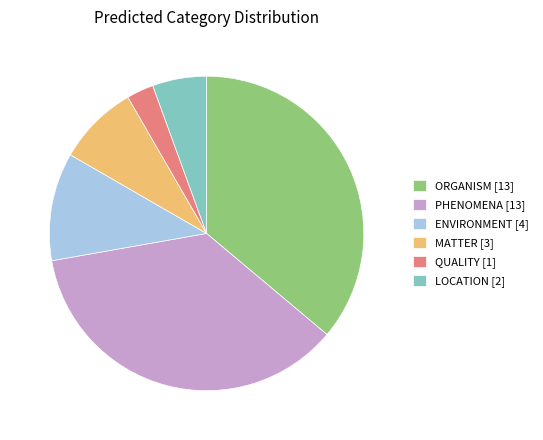

Which has a higher value, QUALITY [1] or LOCATION [2]?

LOCATION [2]